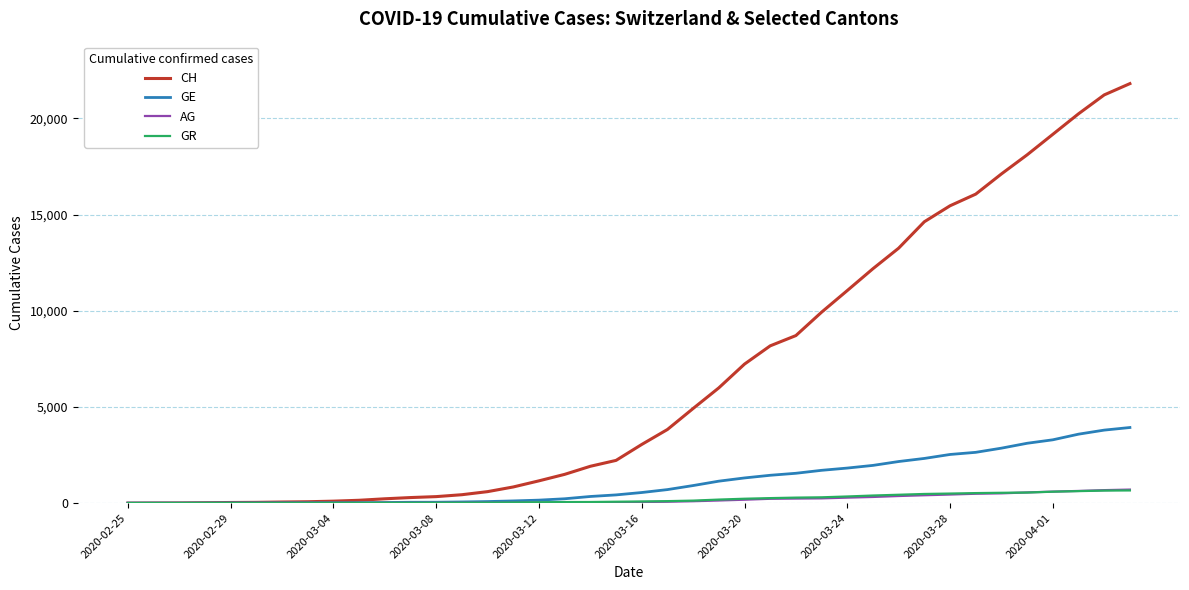

Which series has the largest total across all categories?

CH